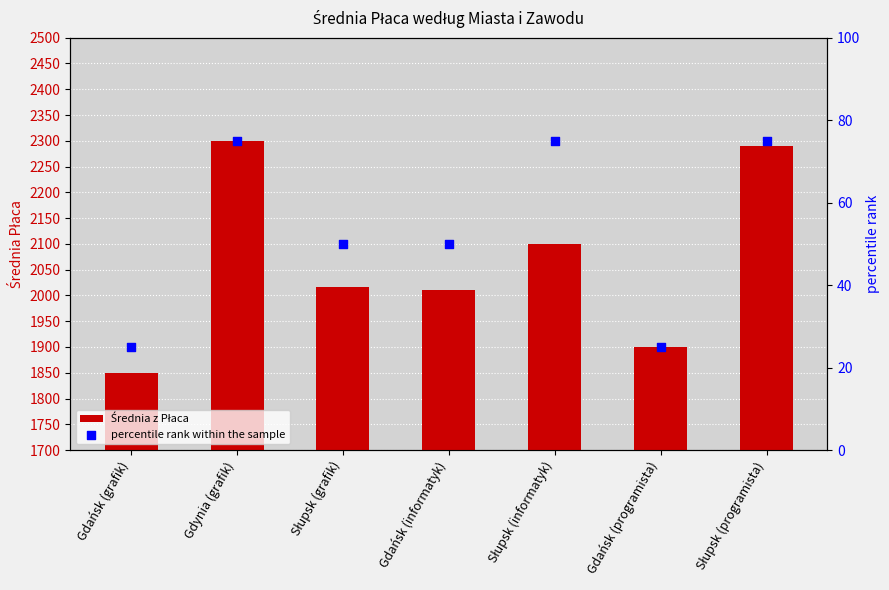

At how many categories does at least one series exceed 453?

7